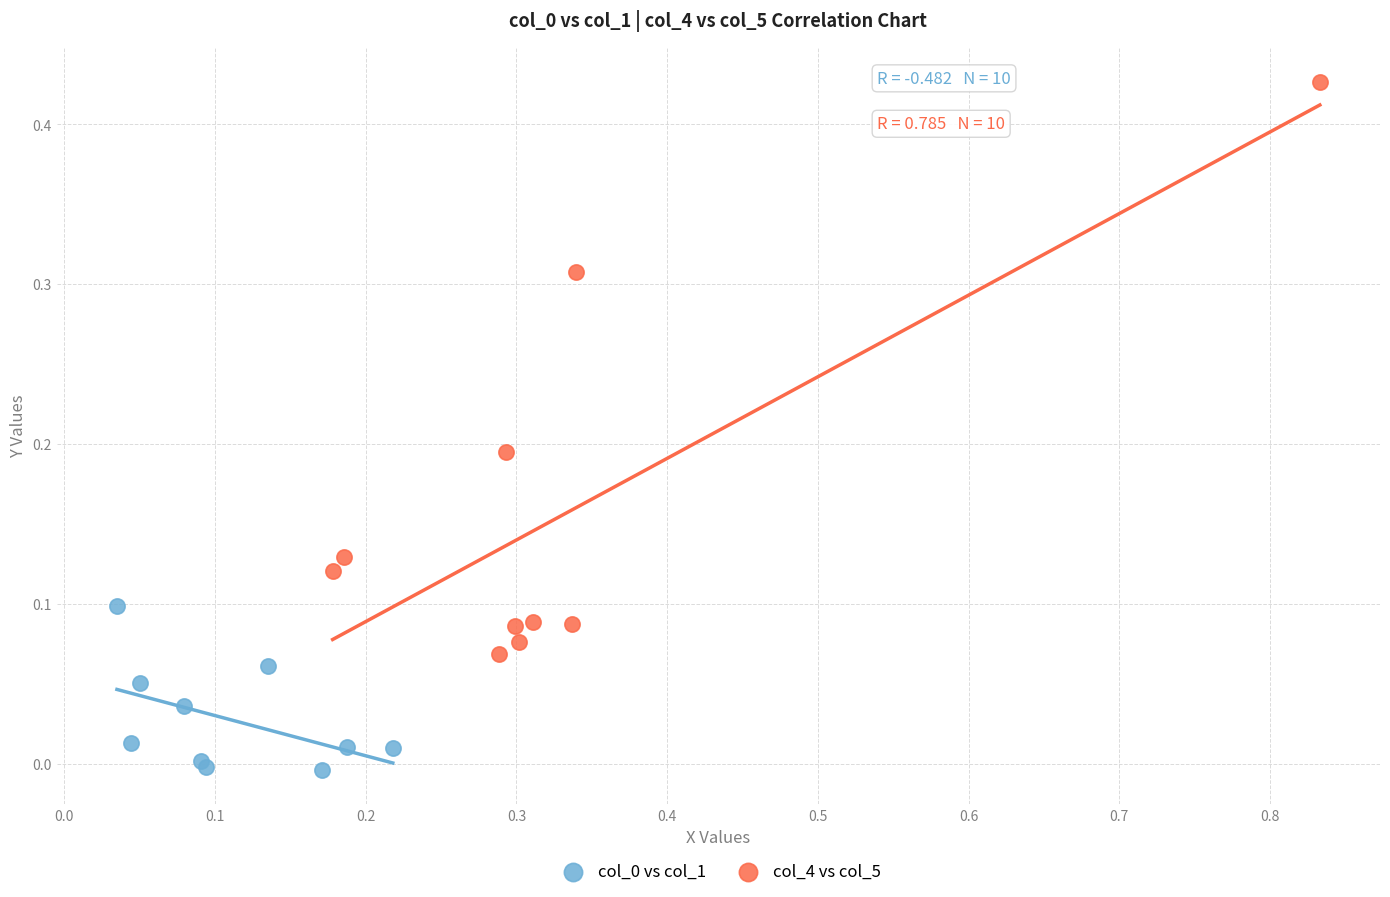

Which series has the largest Y range (max minus min)?

col_4 vs col_5